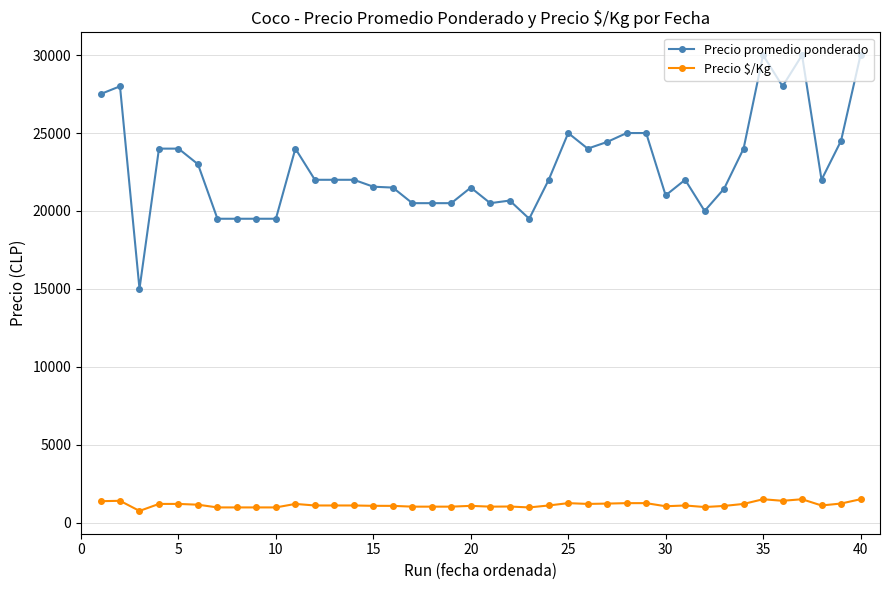

Which series has the largest range (max minus min)?

Precio promedio ponderado